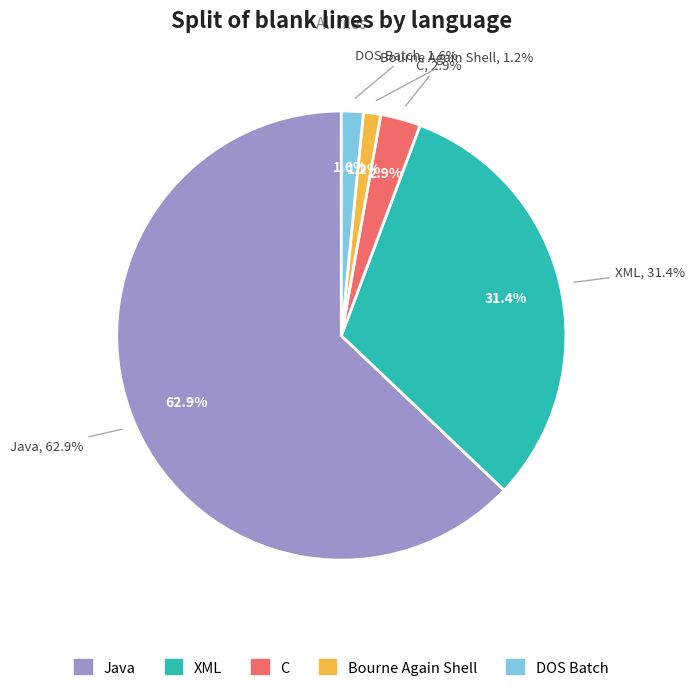

To the nearest percent, what is the difference between the XML and Bourne Again Shell slice percentages?

30%